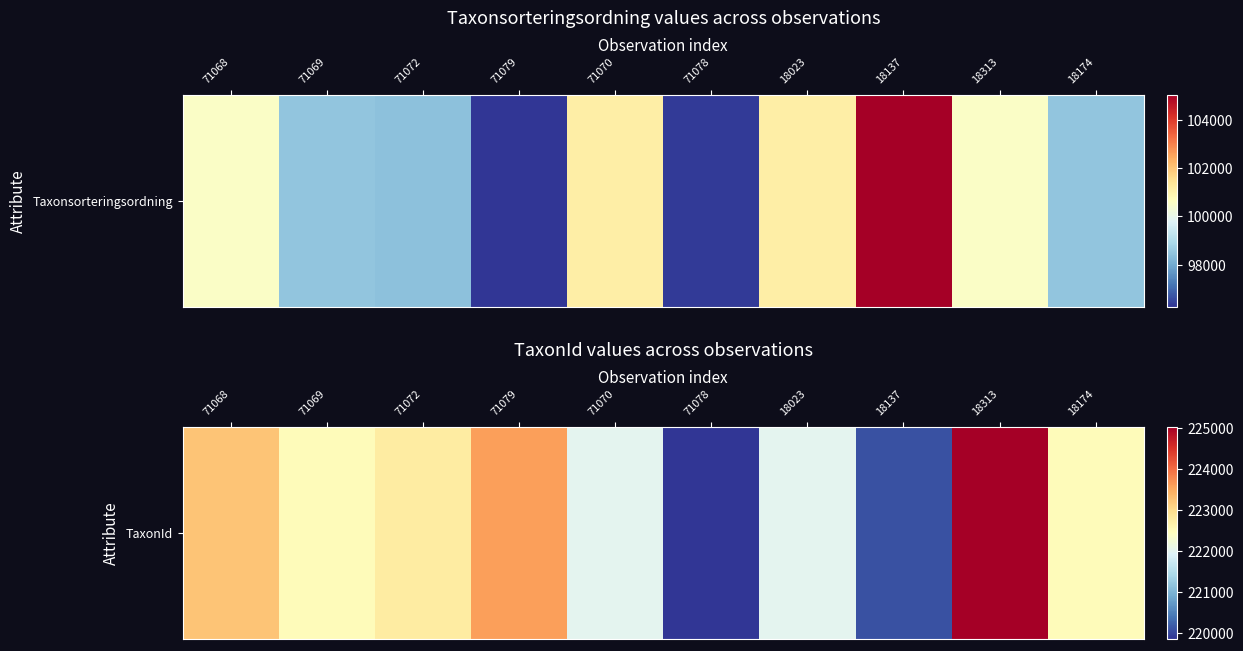

Which category has the lowest value across all series?

71078